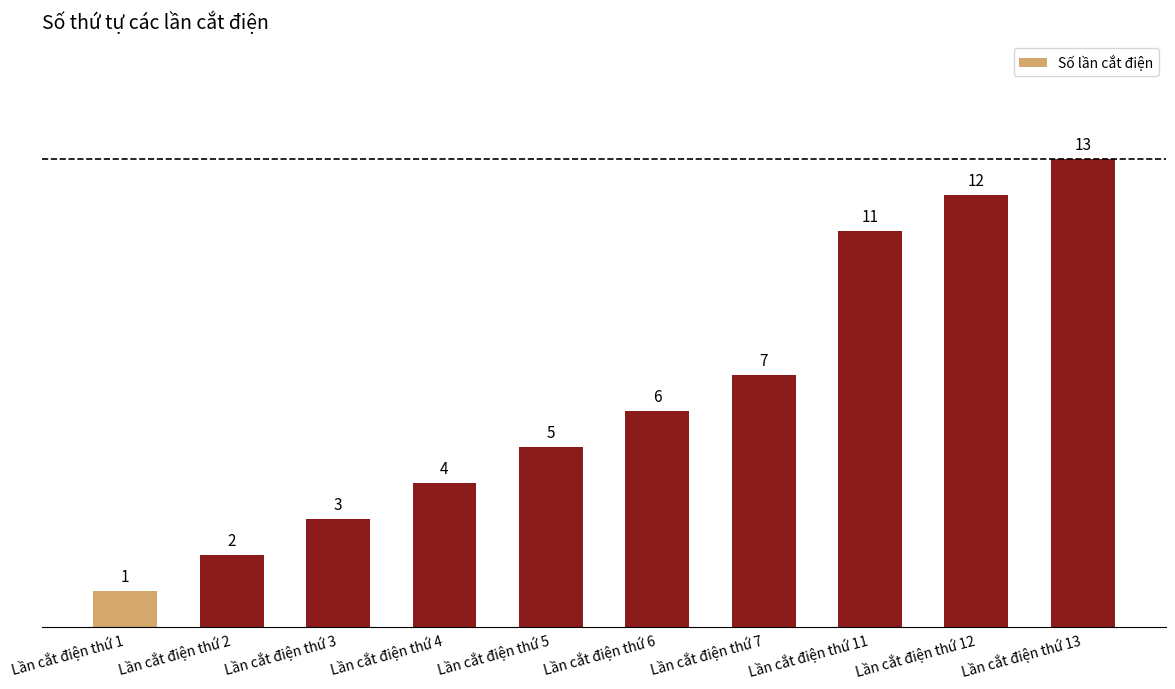

Count the number of data series in this chart.

1